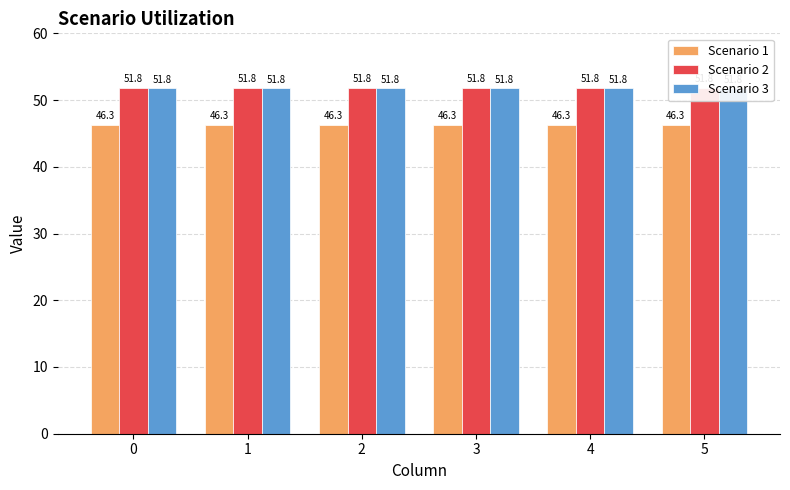

Rank the series at 4 from highest to lowest value.

Scenario 2, Scenario 3, Scenario 1